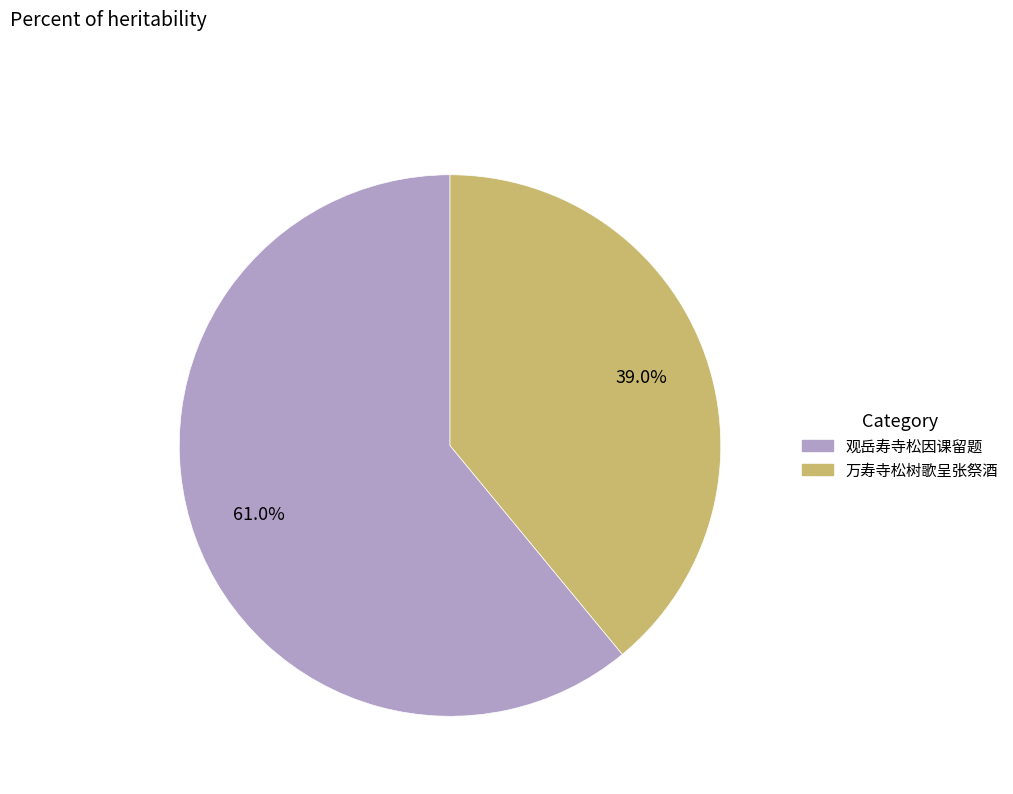

Which category accounts for the majority?

观岳寿寺松因课留题